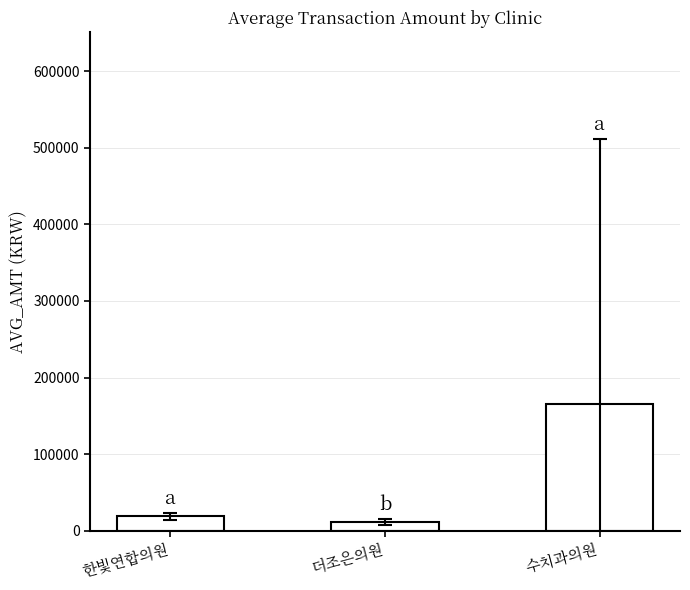

The value at 수치과의원 is 217444.6. True or false?

False